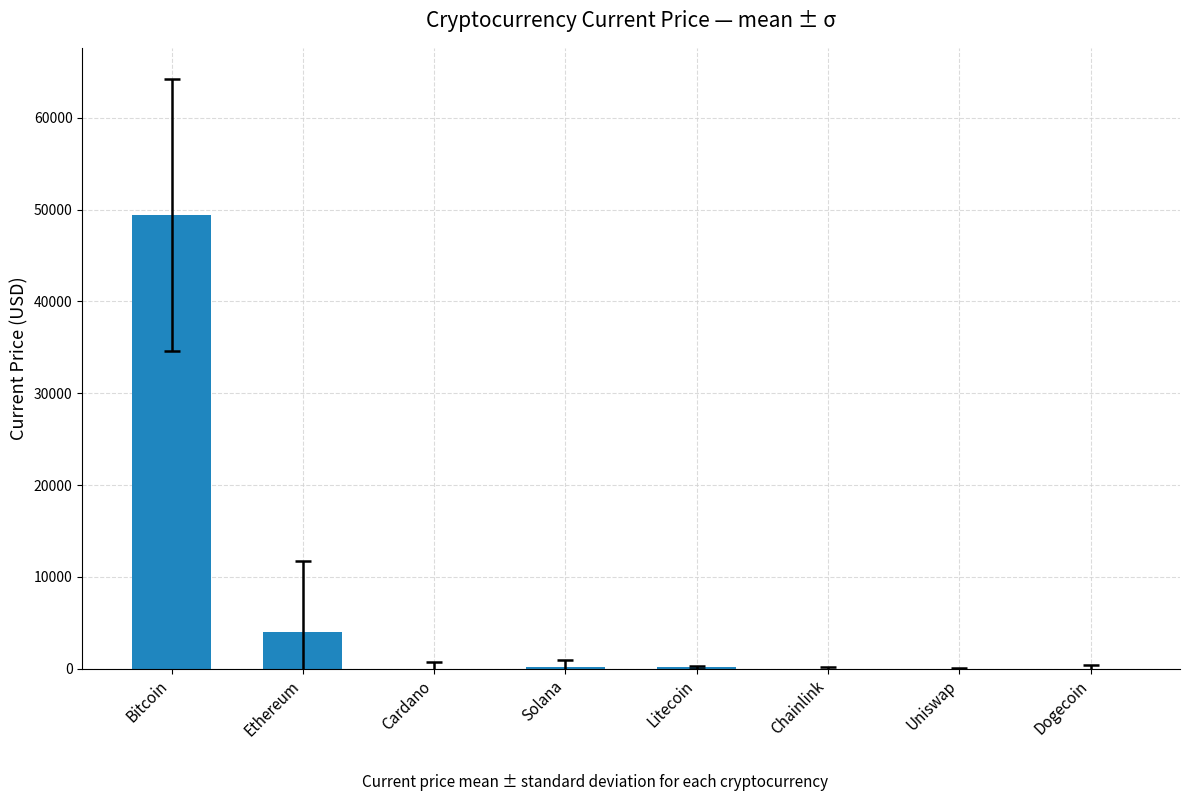

What is the greatest value displayed?

49393.0